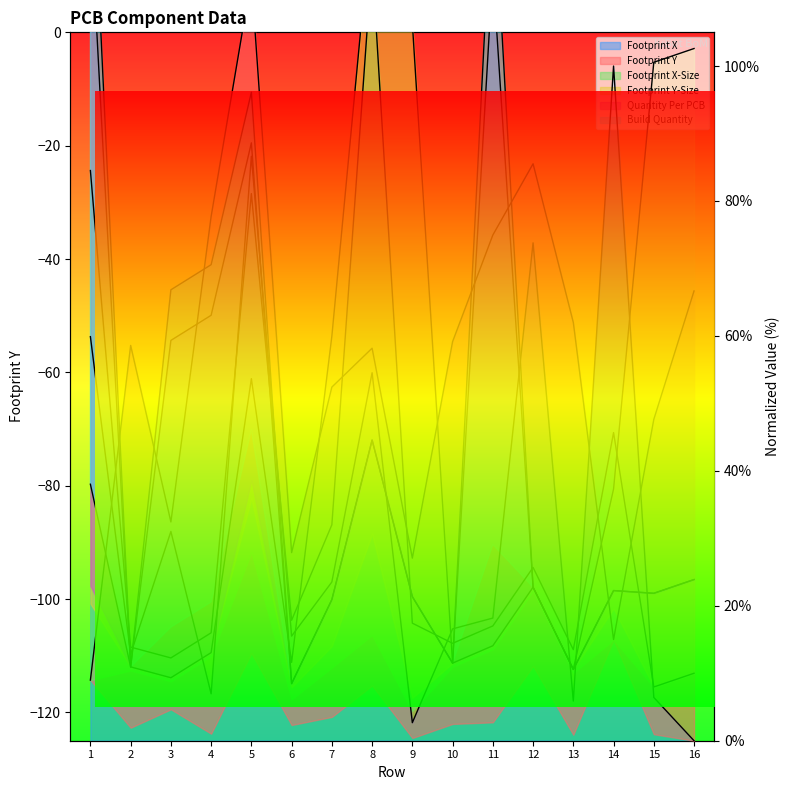

What is the total value across all series at 11?

110.1